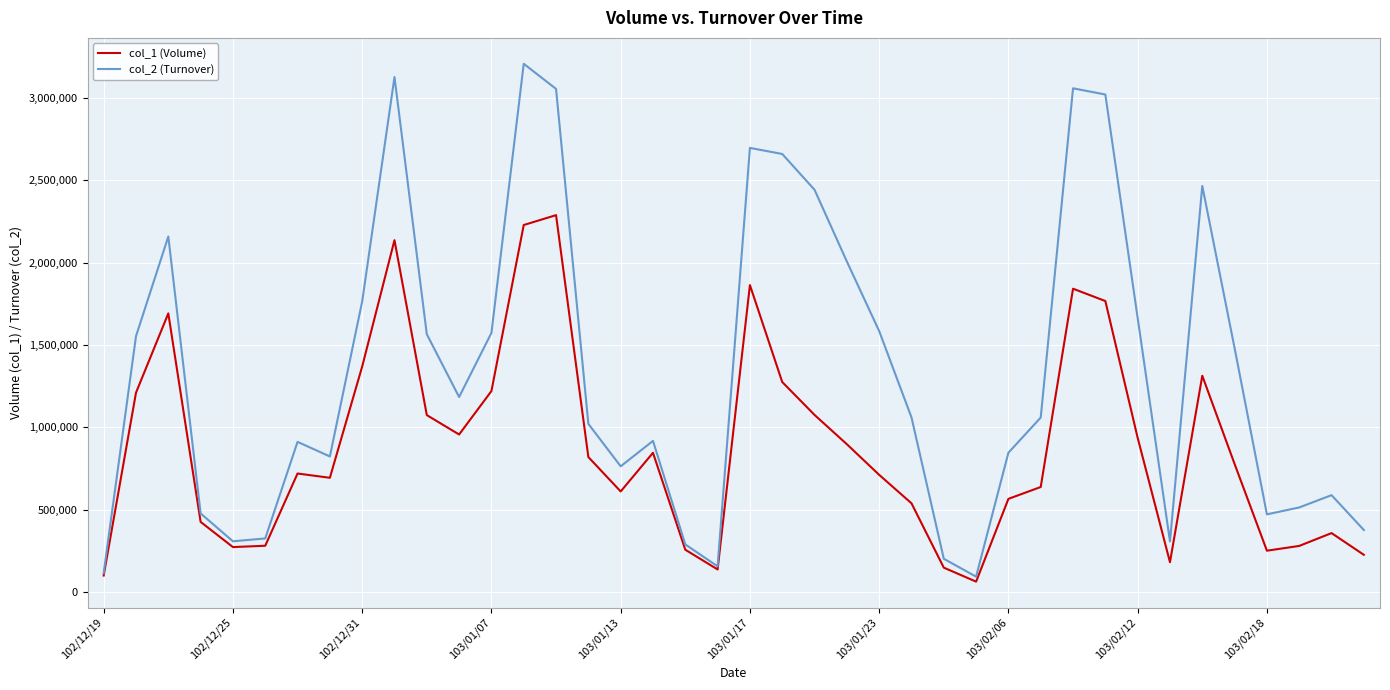

What is the lowest value of the col_2 (Turnover) series?

92260